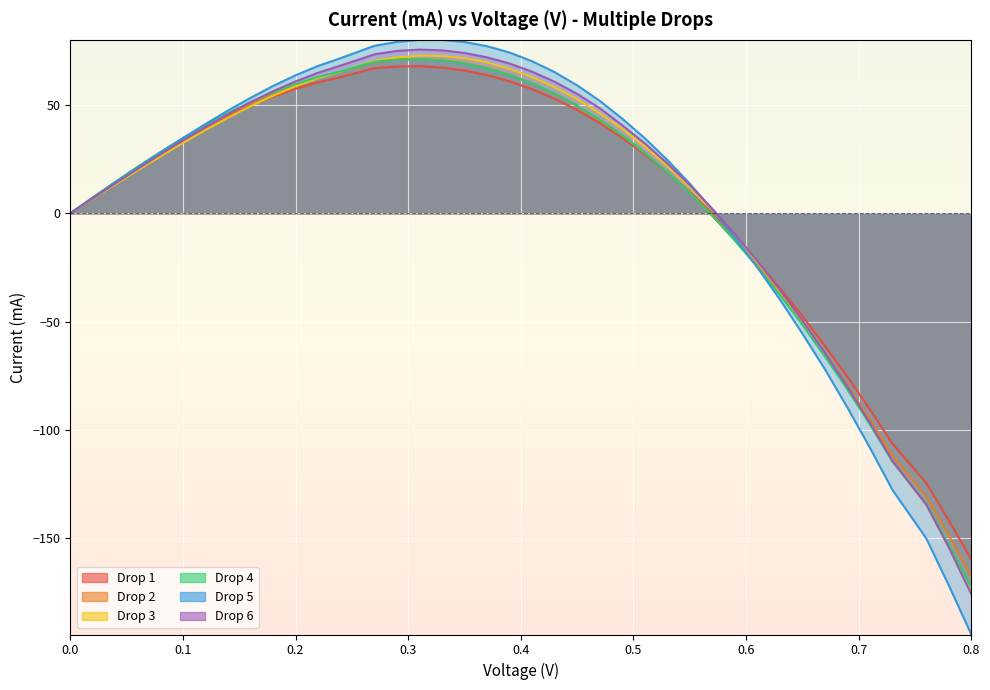

How many data points in Drop 4 are less than 34?

20